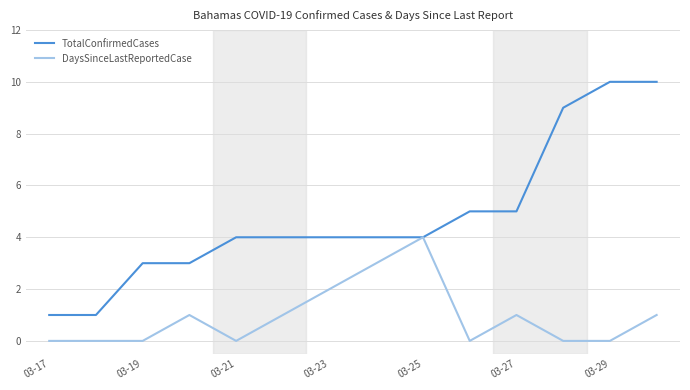

How many lines are shown in the chart?

2